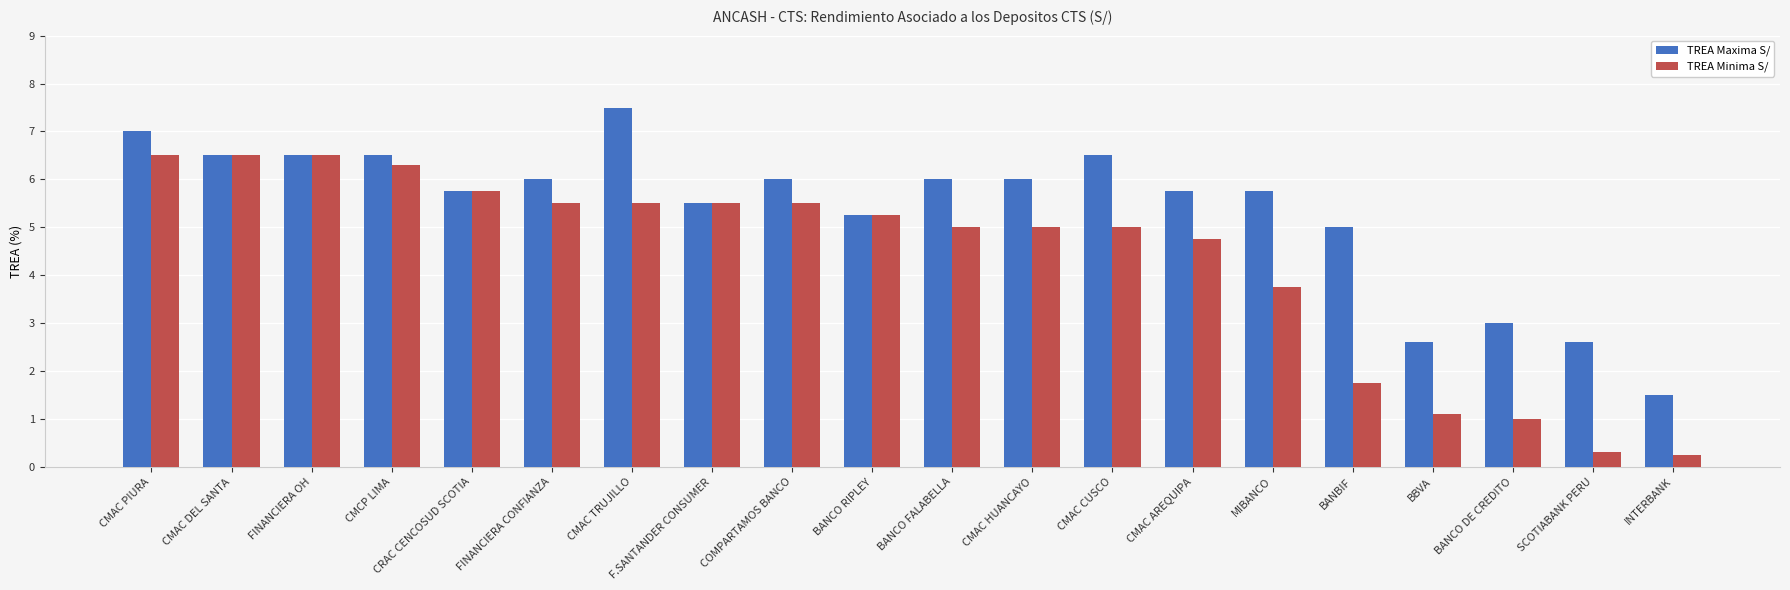

What are all the series names shown in the legend?

TREA Maxima S/, TREA Minima S/